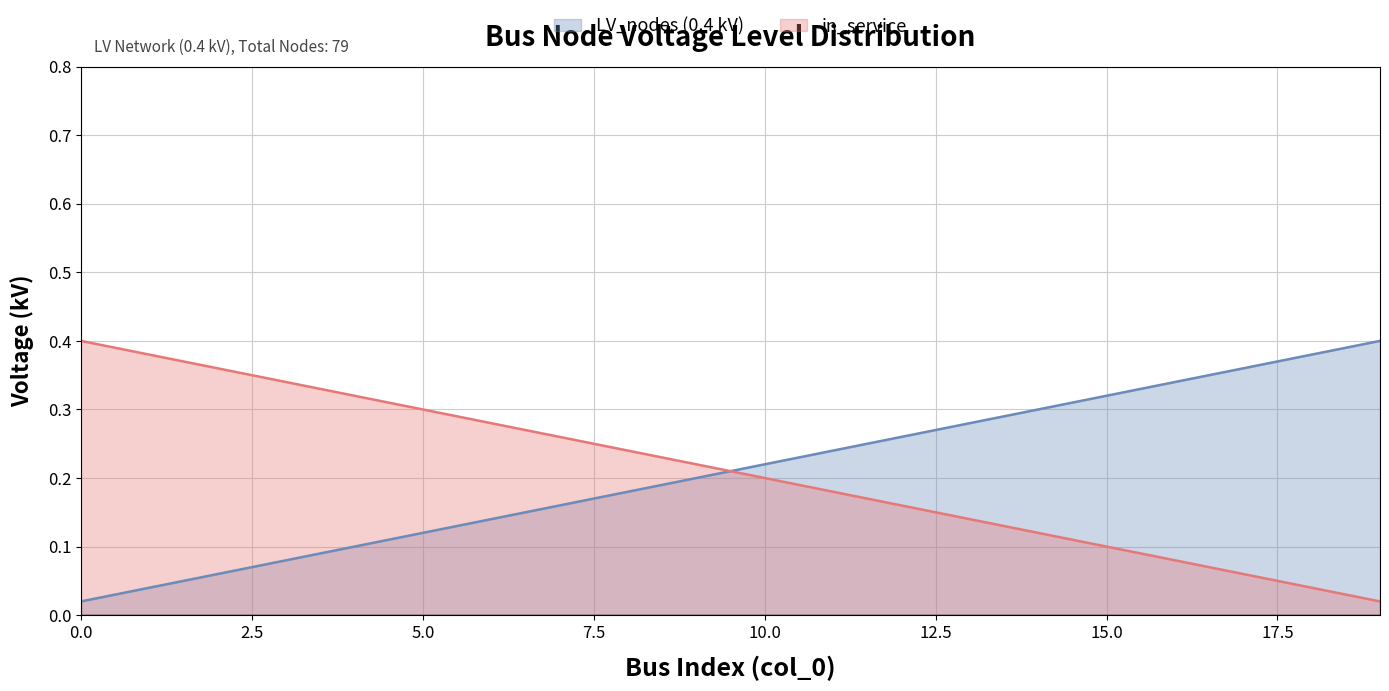

How many times do LV_nodes (0.4 kV) and in_service cross each other?

1